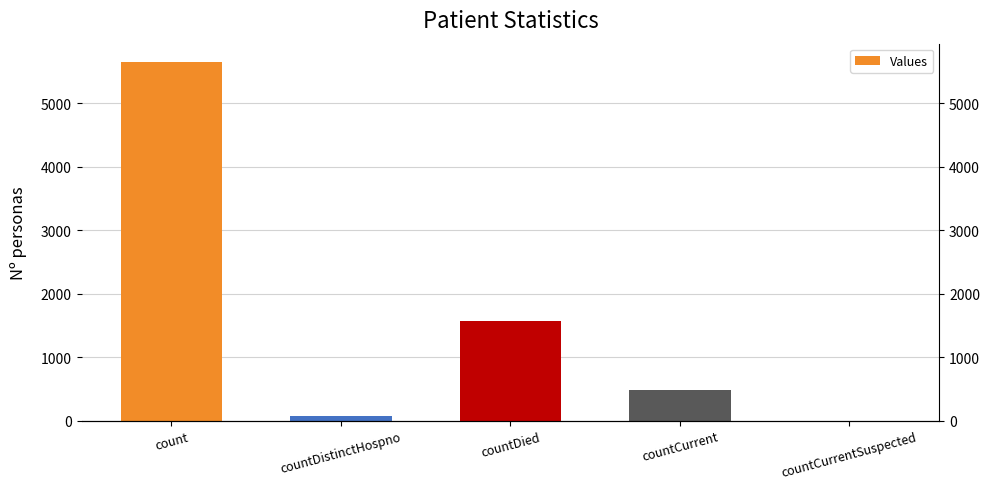

What is the label of the 5th bar from the left?

countCurrentSuspected